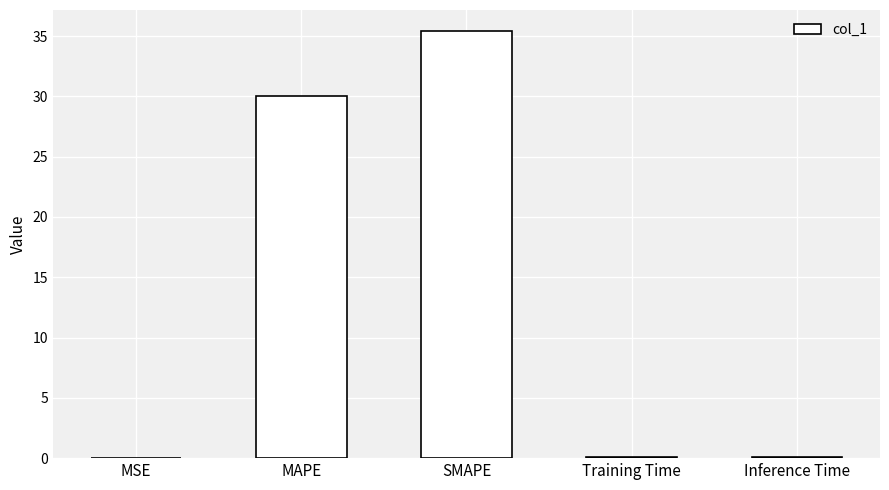

What is the sum of the values at Inference Time and MSE?

0.1